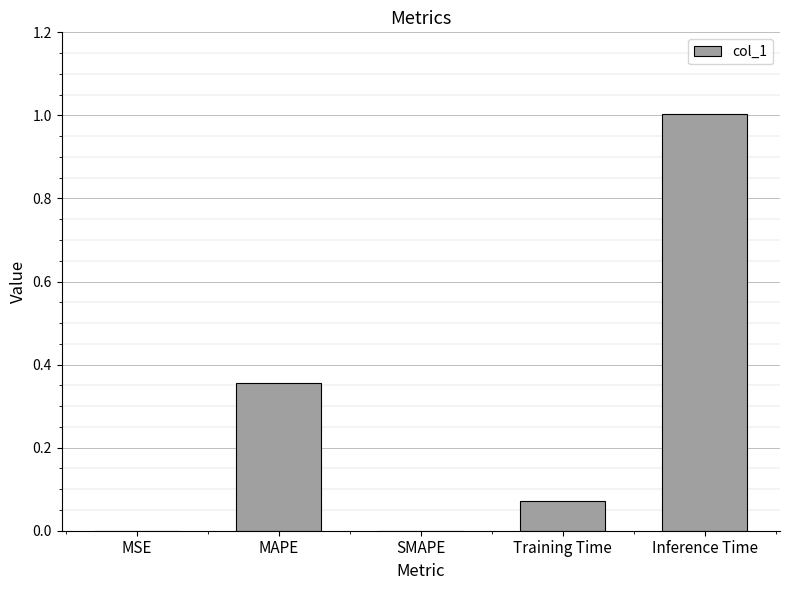

The value at MSE is 0.0. True or false?

True